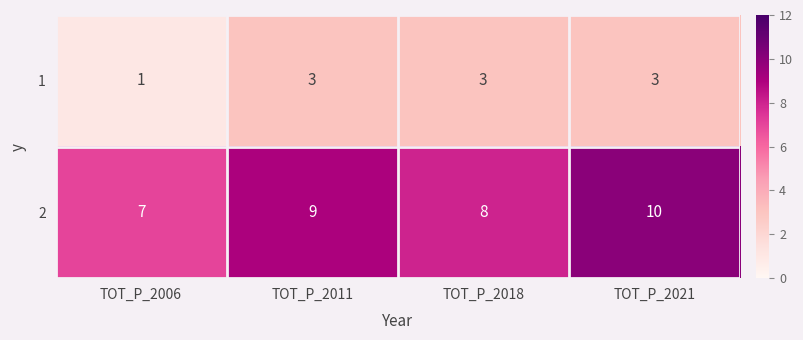

True or false: 2 has a value of 9 at TOT_P_2011.

True